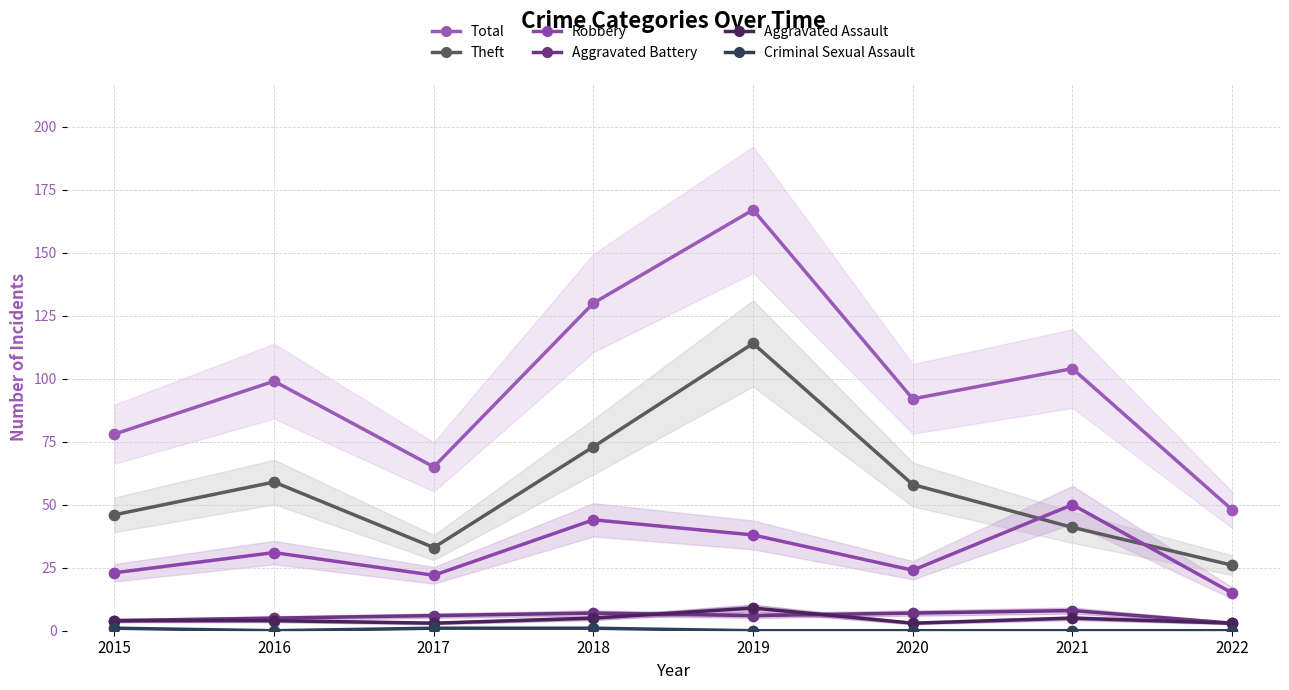

At which category is the sum across all series the highest?

2019